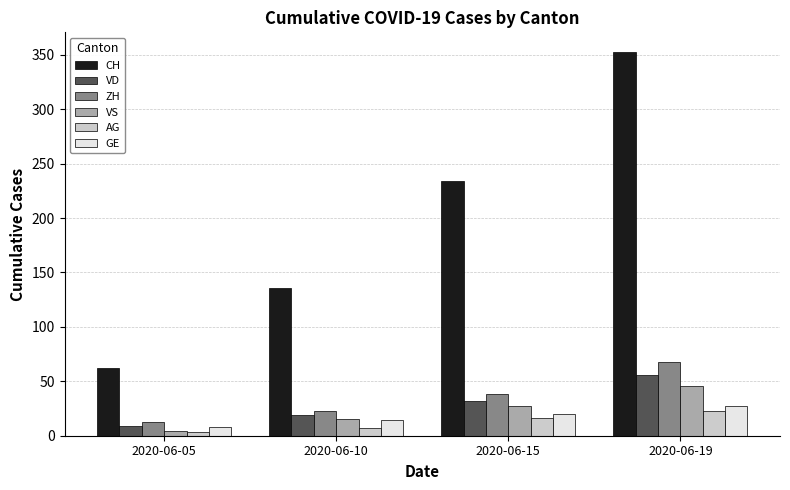

True or false: CH has a value of 136 at 2020-06-10.

True